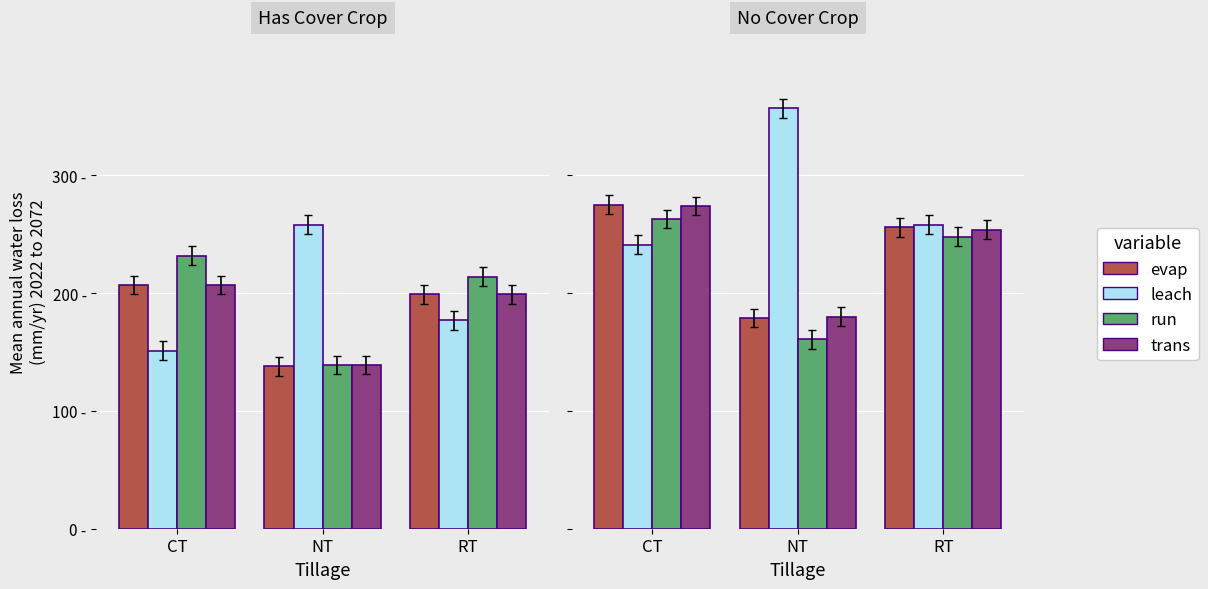

The value of leach at RT is 258. True or false?

True